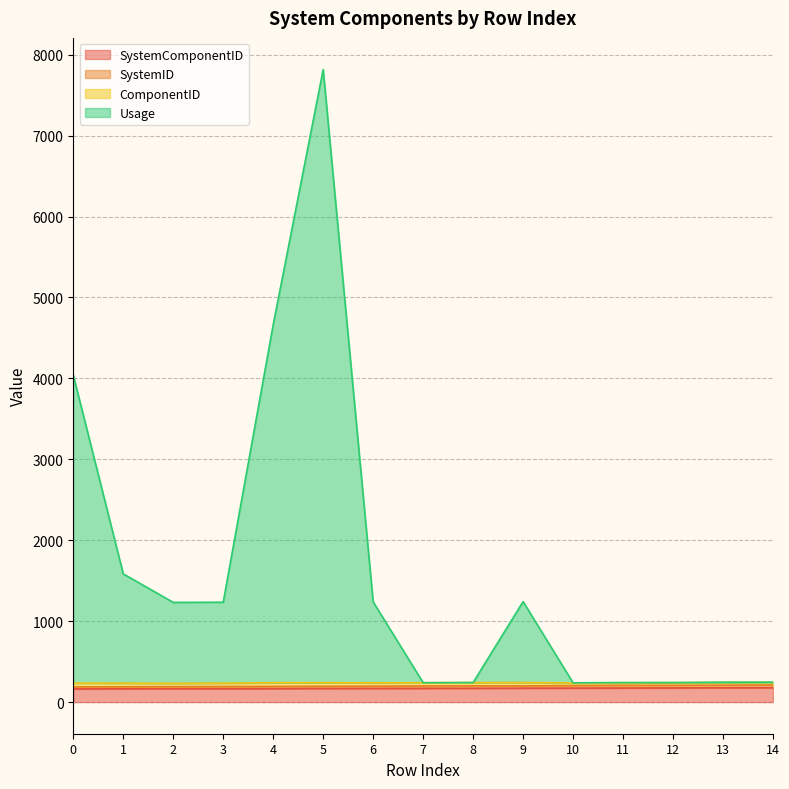

At which label is SystemComponentID closest to 170?

7